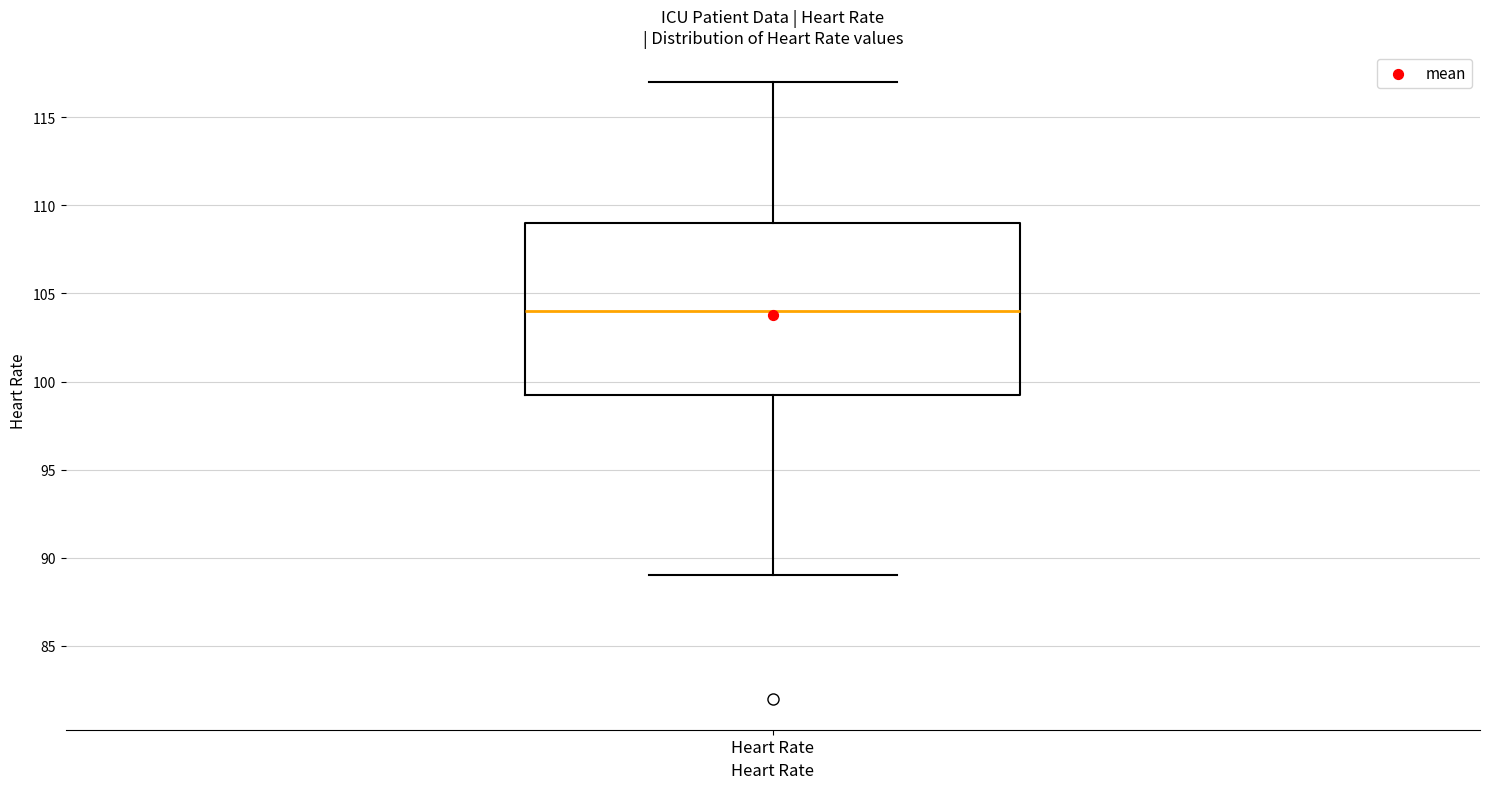

Transcribe this box plot: give where the median line is, the range the box spans, and where the two whiskers end, as read against the y-axis. The values are not printed on the chart, so give them approximately, as read against the axis.

median 104.0, box 99.5 to 109.0, whiskers 89.0 to 117.0